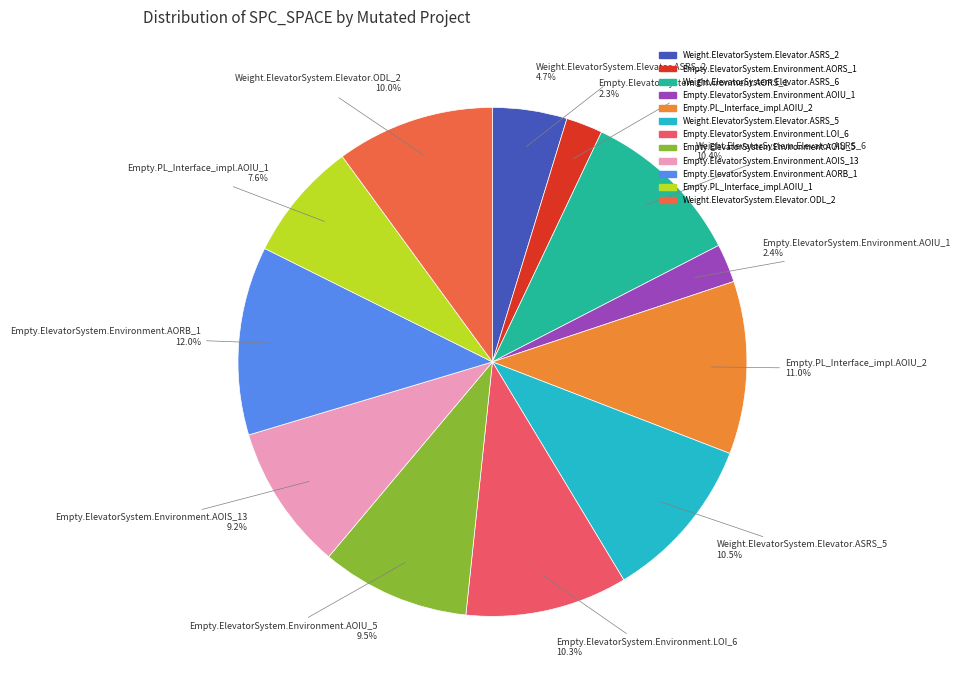

To the nearest percent, what is the average slice percentage?

8%